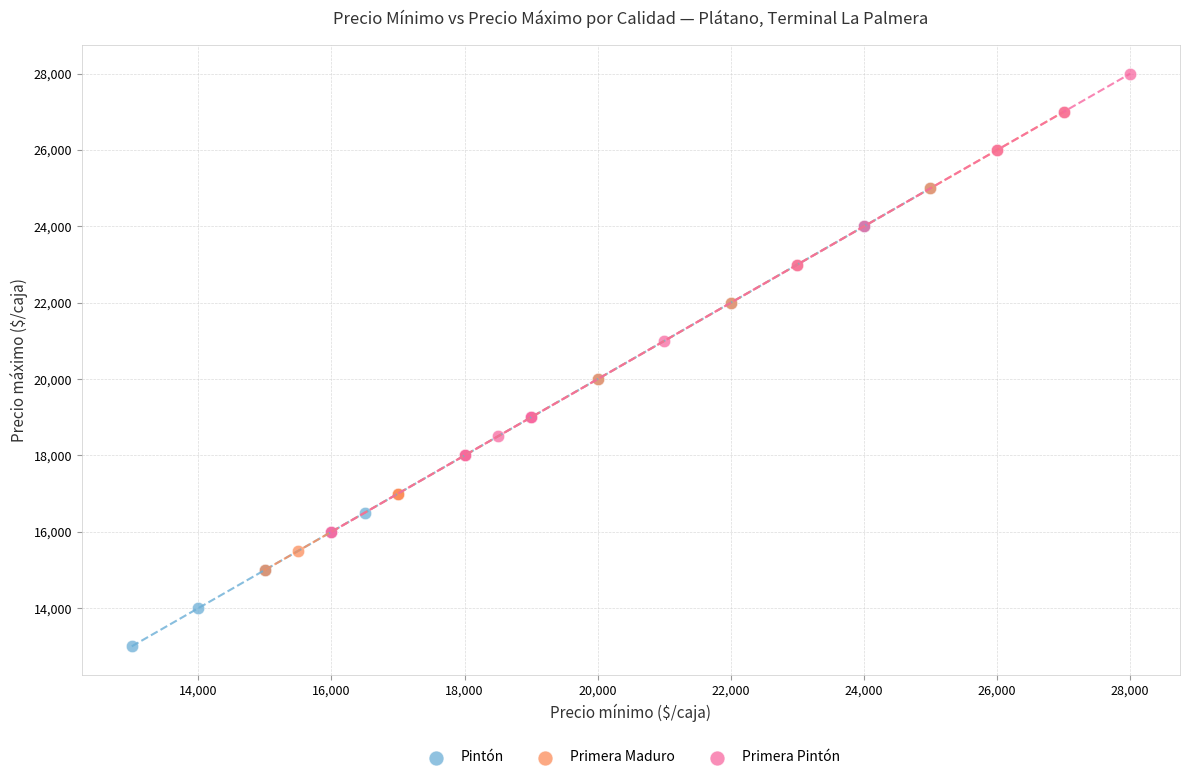

What are all the series names shown in the legend?

Pintón, Primera Maduro, Primera Pintón